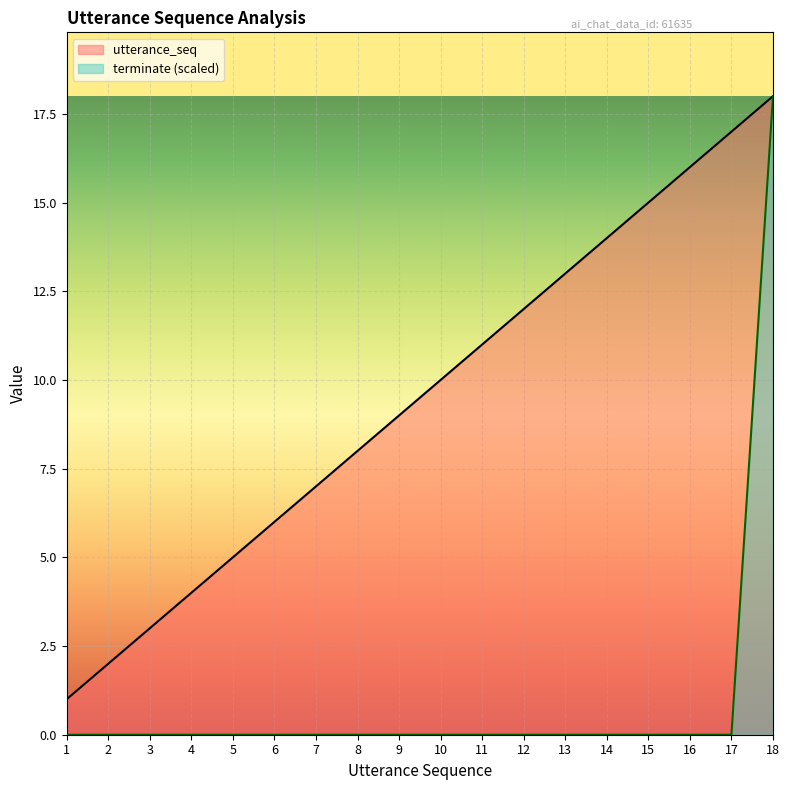

How many distinct data groups are displayed?

2